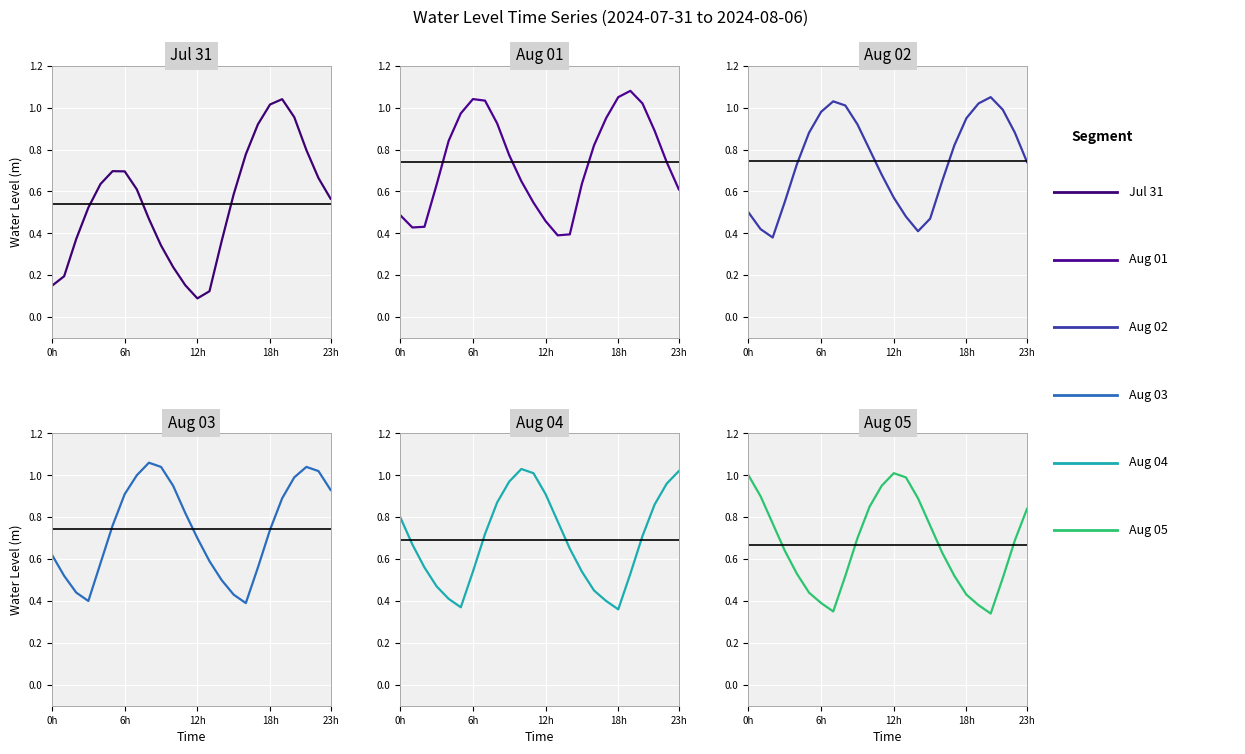

What is the total value across all series at 13?

3.4